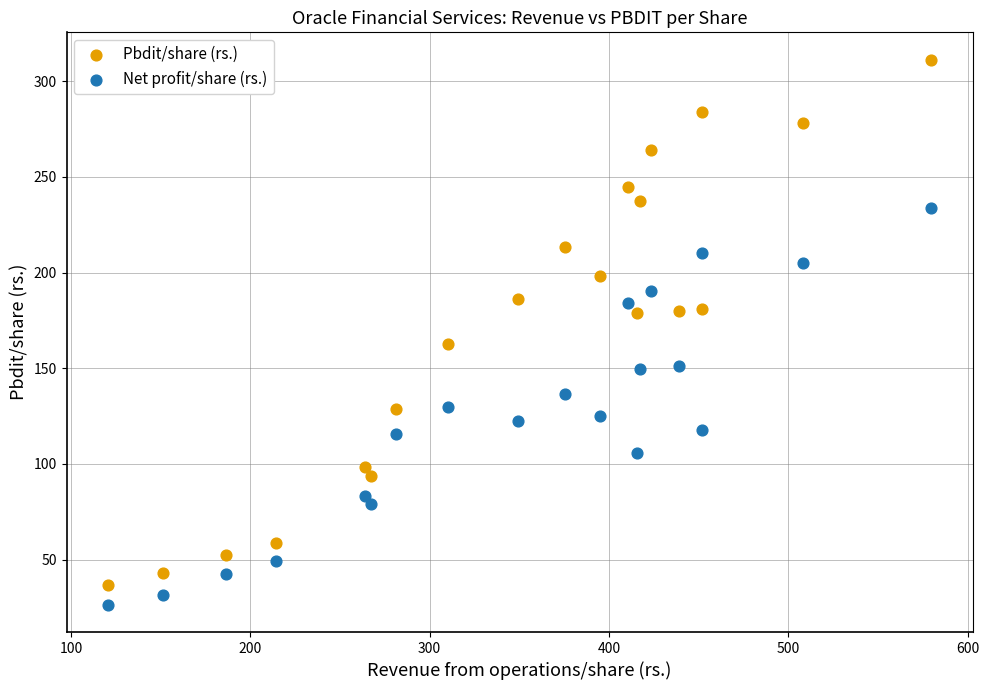

Which series contains the highest Y value?

Pbdit/share (rs.)